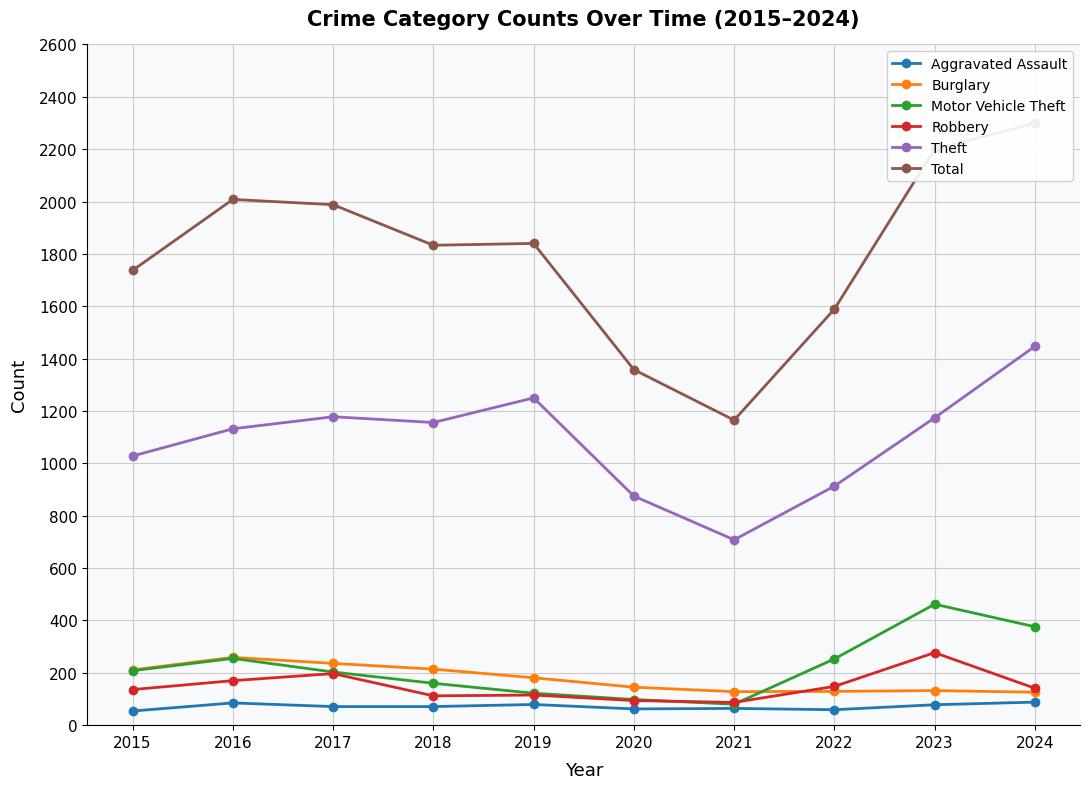

What are all the series names shown in the legend?

Aggravated Assault, Burglary, Motor Vehicle Theft, Robbery, Theft, Total